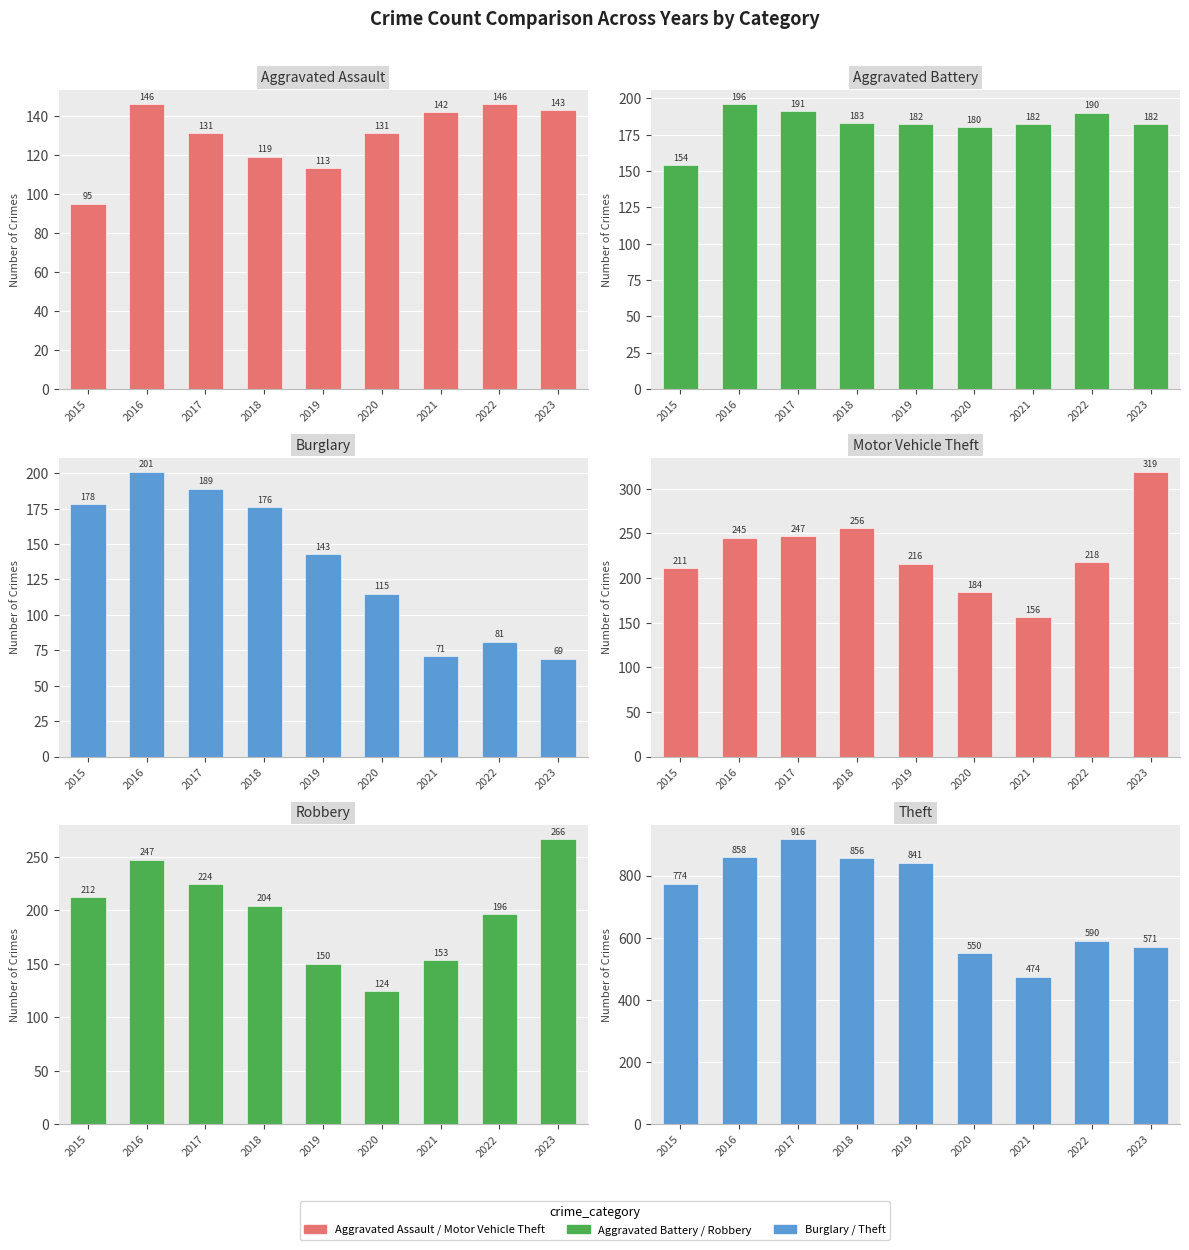

Which series changed the most between 2015 and 2019?

Theft